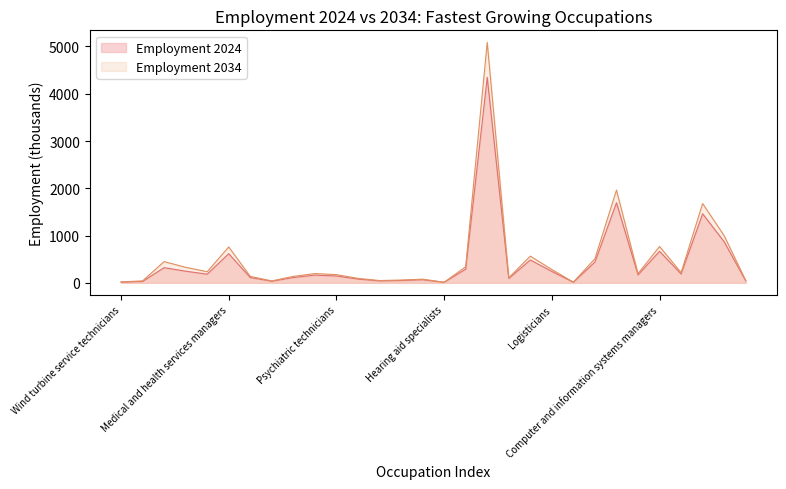

Which series has the widest spread of values?

Employment 2034